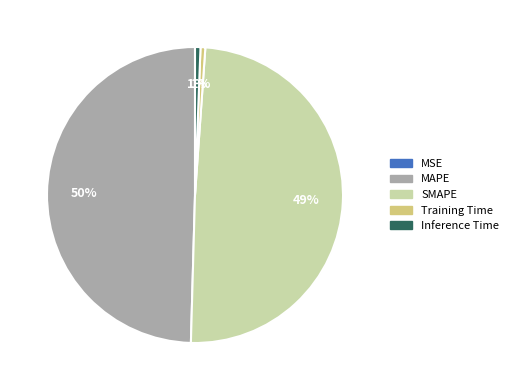

To the nearest percent, what is the average slice percentage?

20%